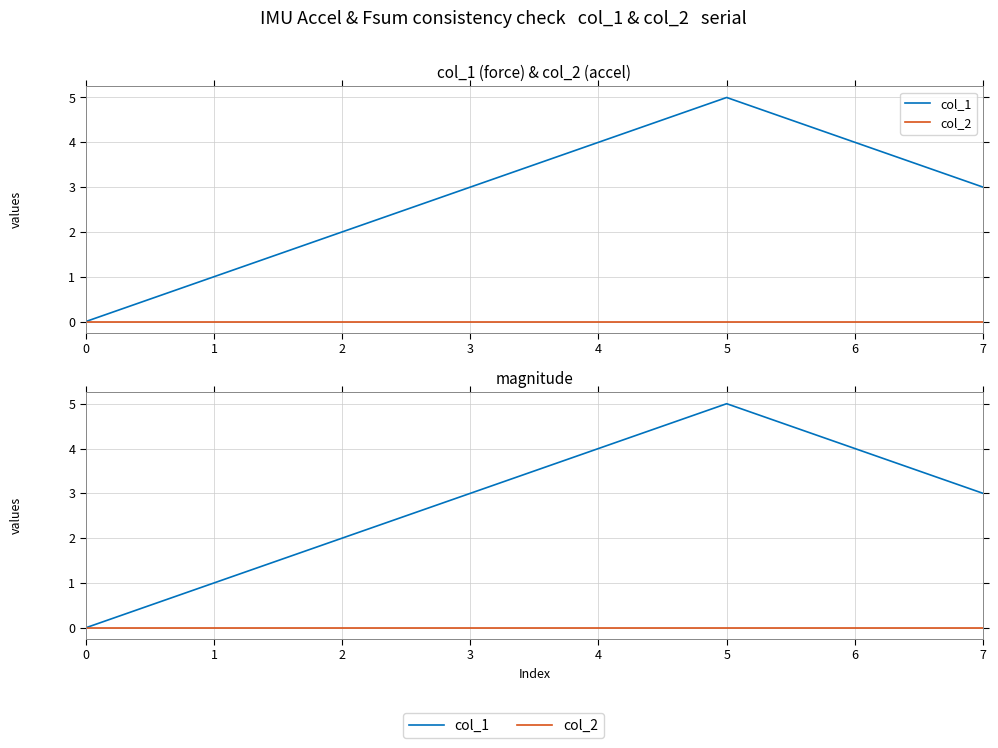

What is the difference between the highest and lowest values at 5?

5